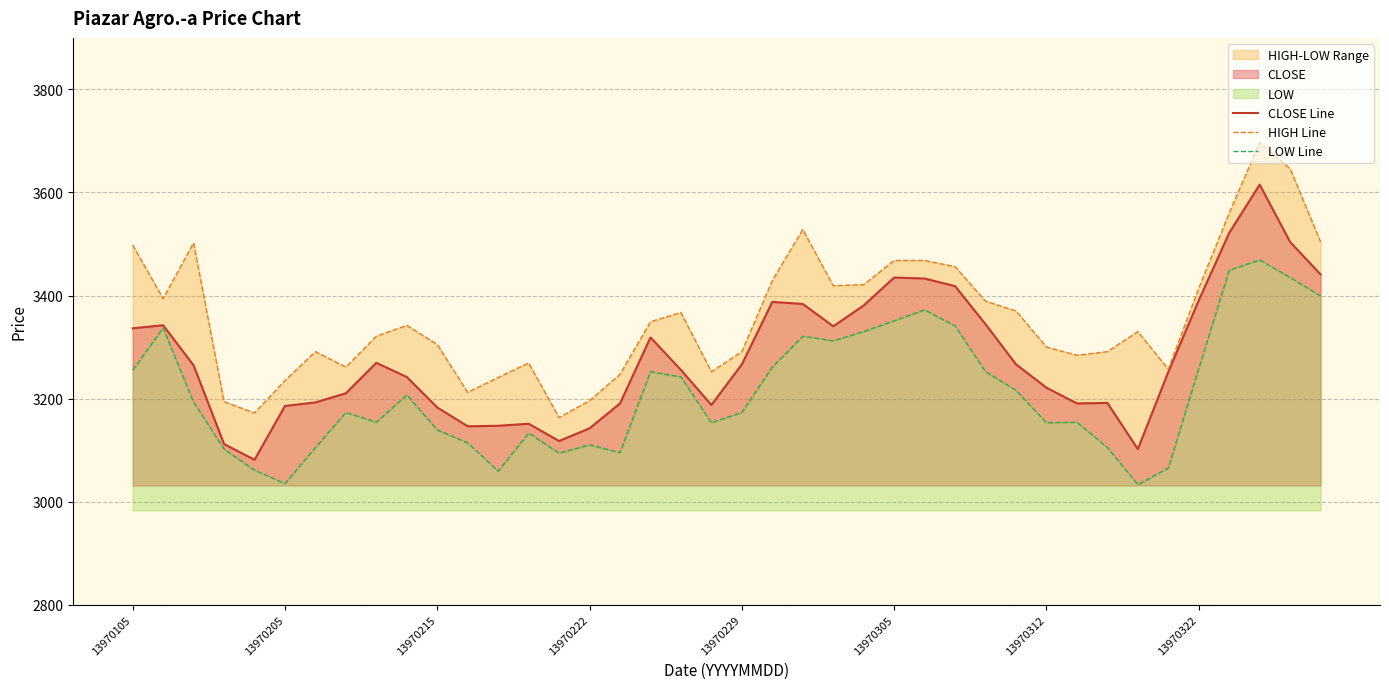

What is the difference between the highest and lowest values at 27?

115.0